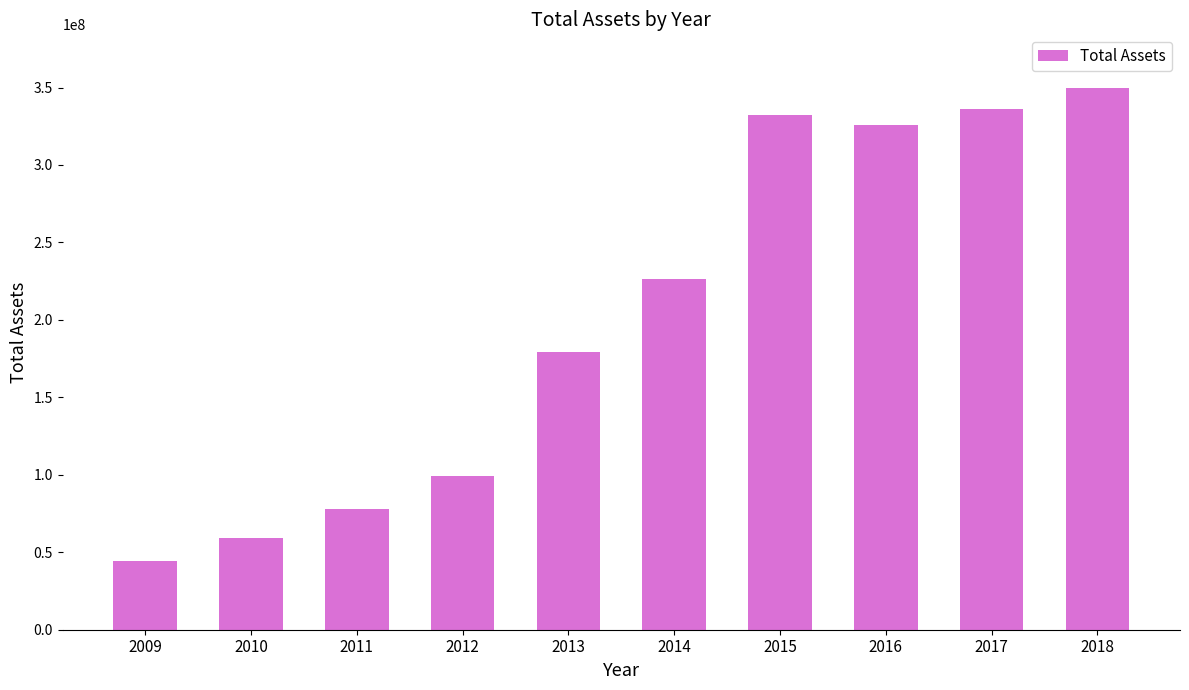

What is the minimum value shown in the chart?

44539216